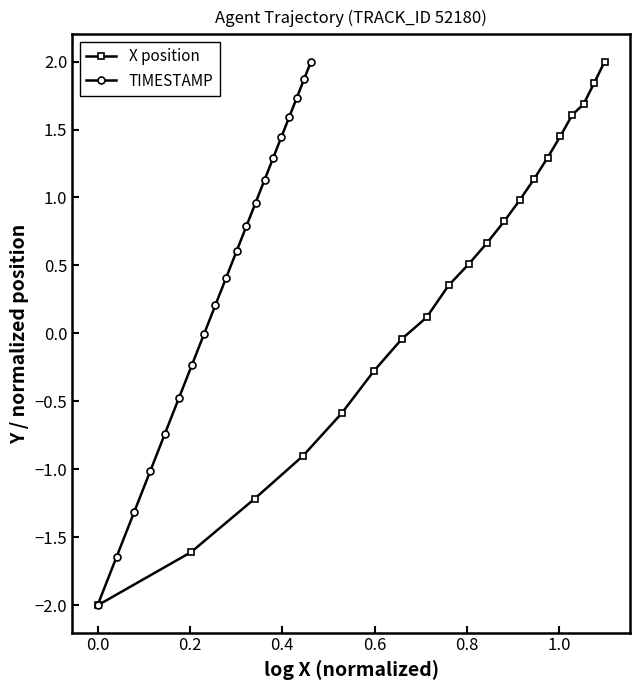

What is the value of the X position point at the 15th from the left?

1.3